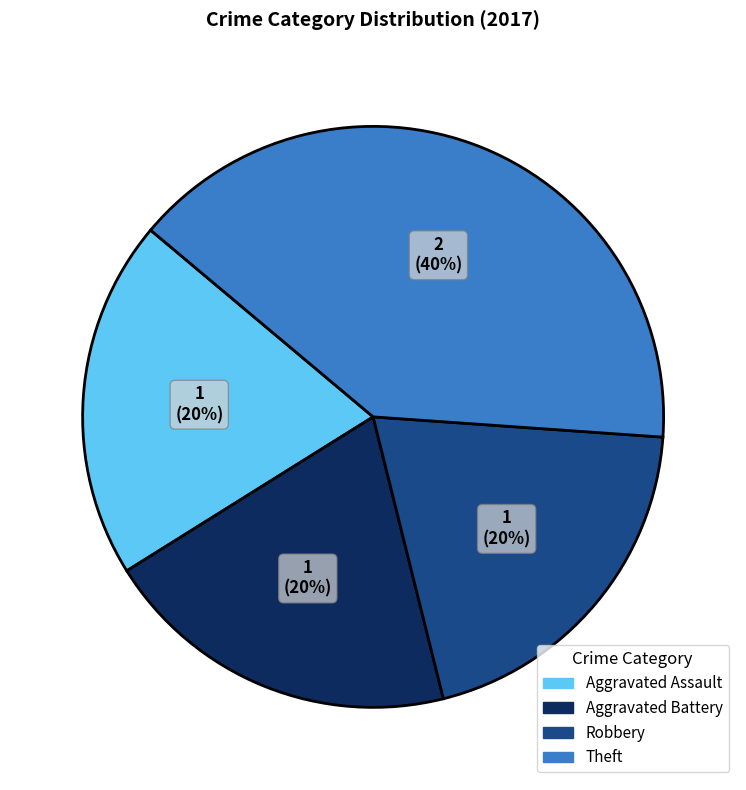

Which category has the biggest portion of the pie?

Theft